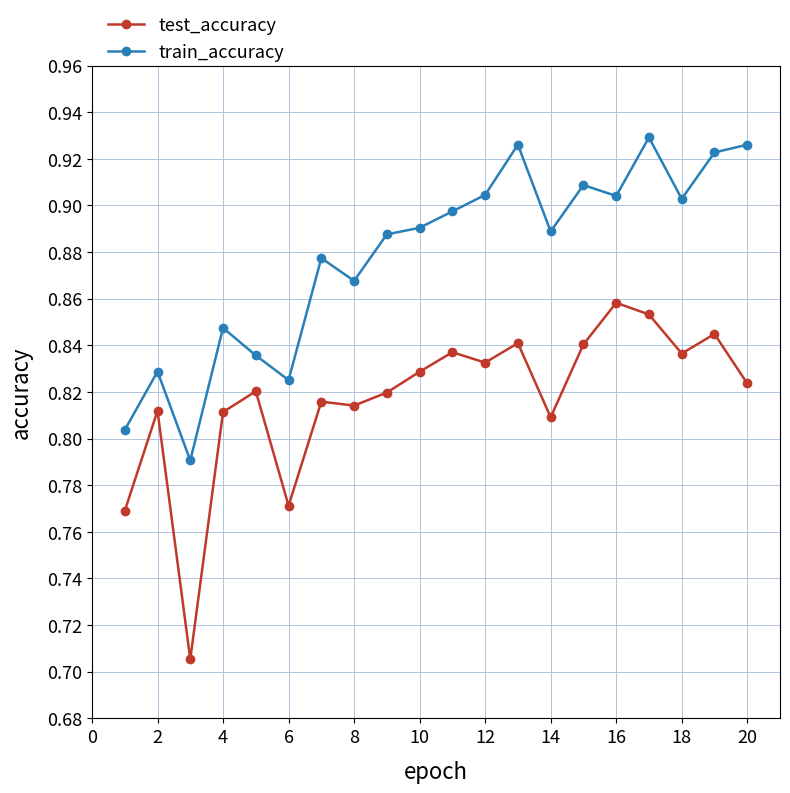

In train_accuracy, how many points are lower than both neighbors (excluding endpoints)?

6